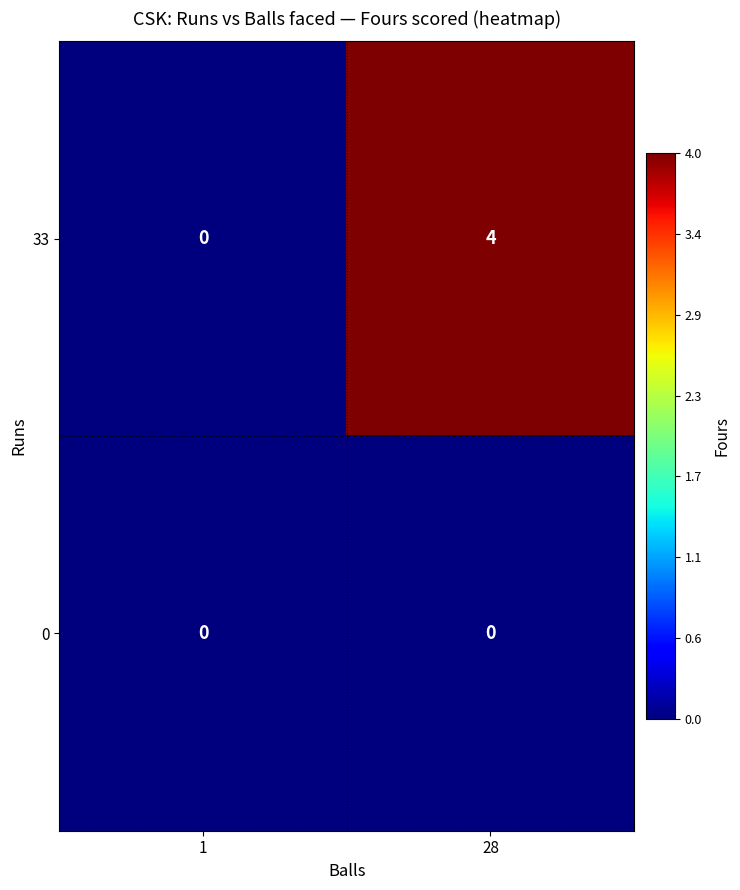

What is the sum of all 33 values?

4